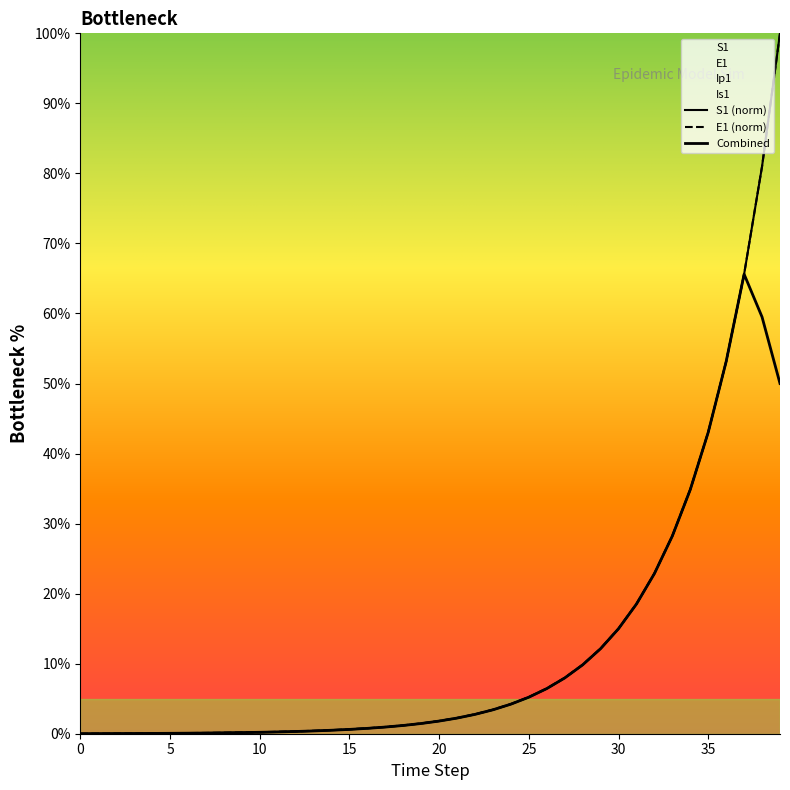

How many data points in S1 are above 1?

22